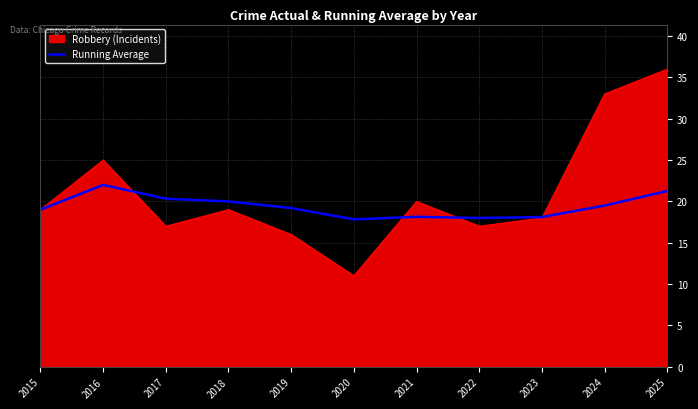

Is it true that Robbery (Incidents) equals 10.1 at 2019?

False